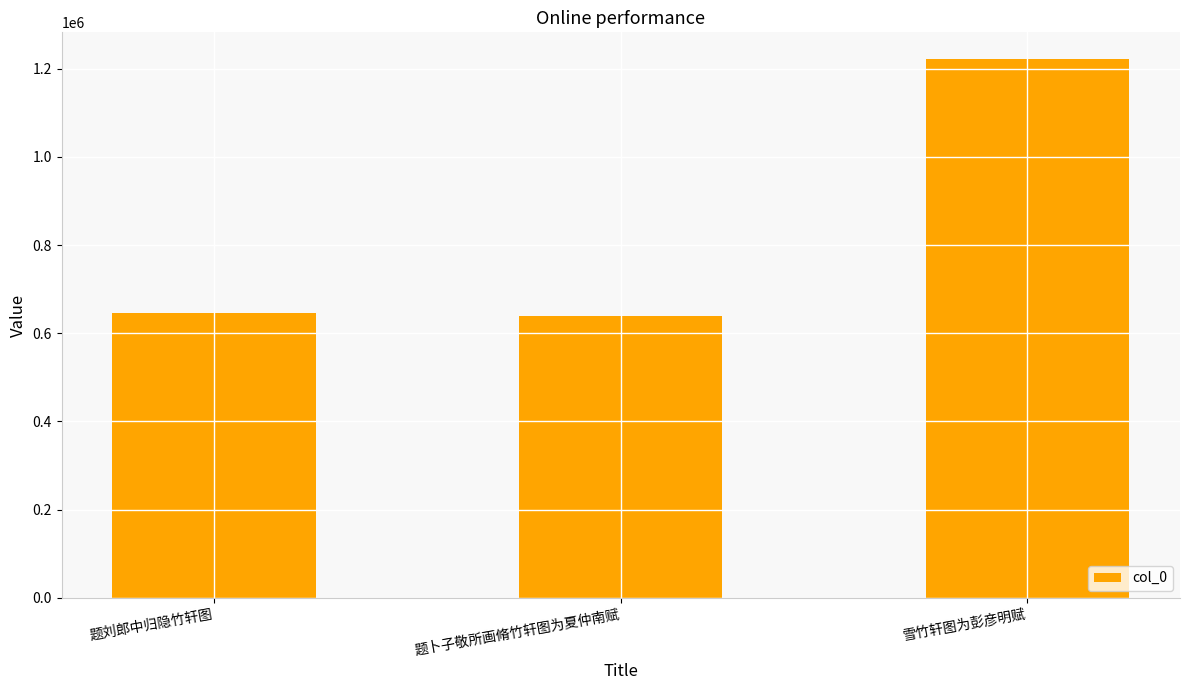

Where is the data nearest to the value 930897?

题刘郎中归隐竹轩图